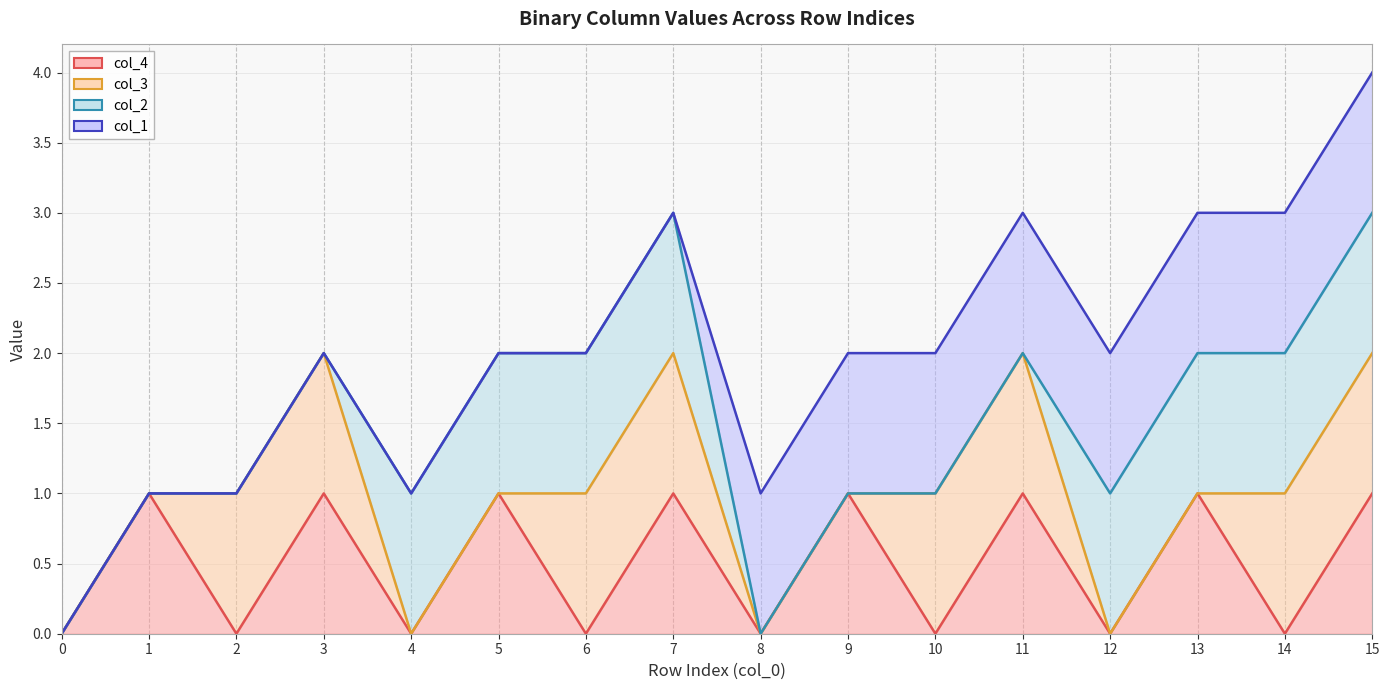

Is it true that col_2 (line) equals 1 at 10?

True